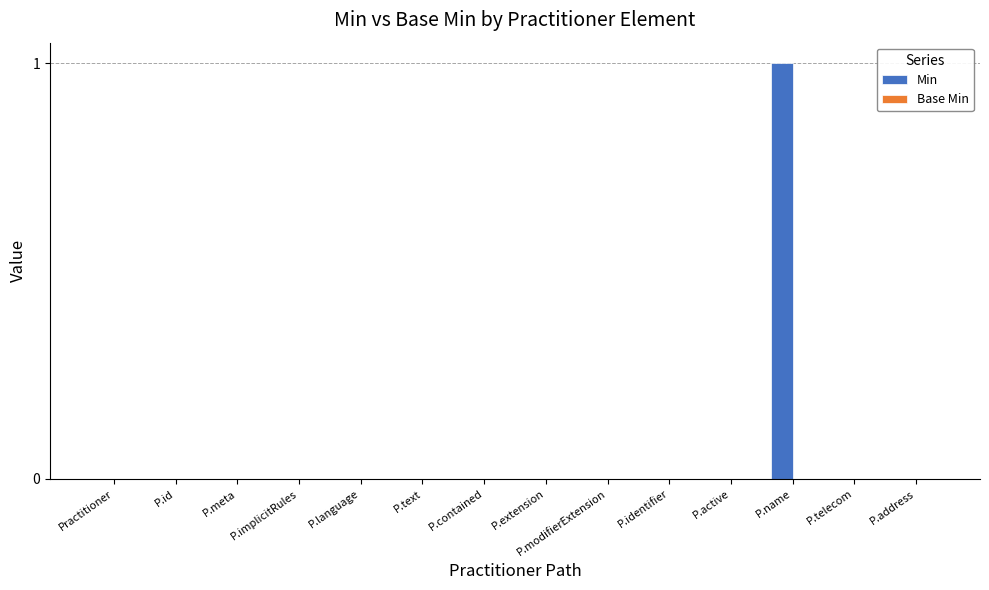

At which category does the chart reach its peak across all series?

P.name